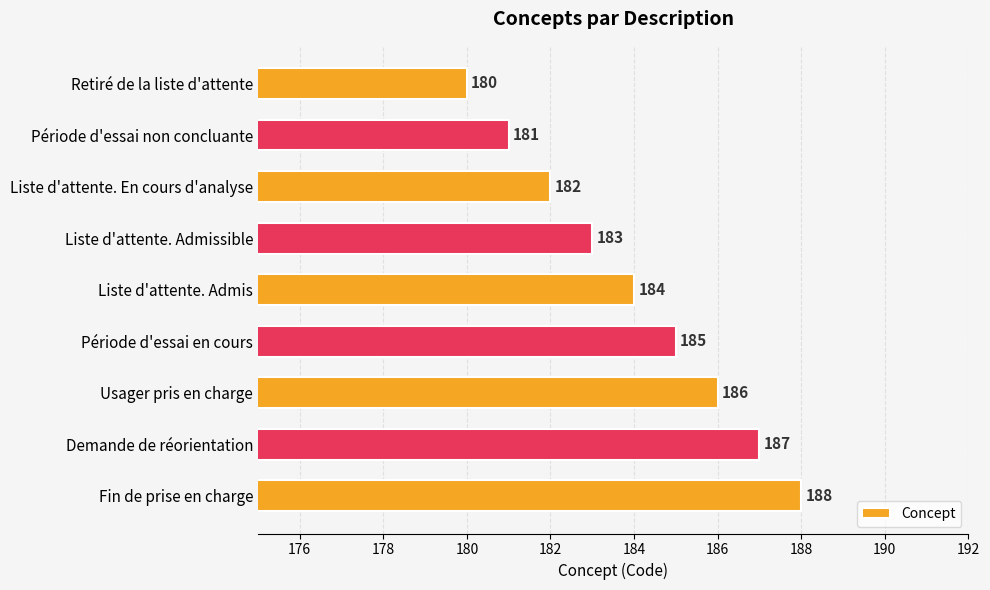

What is the difference between the maximum and minimum values?

8